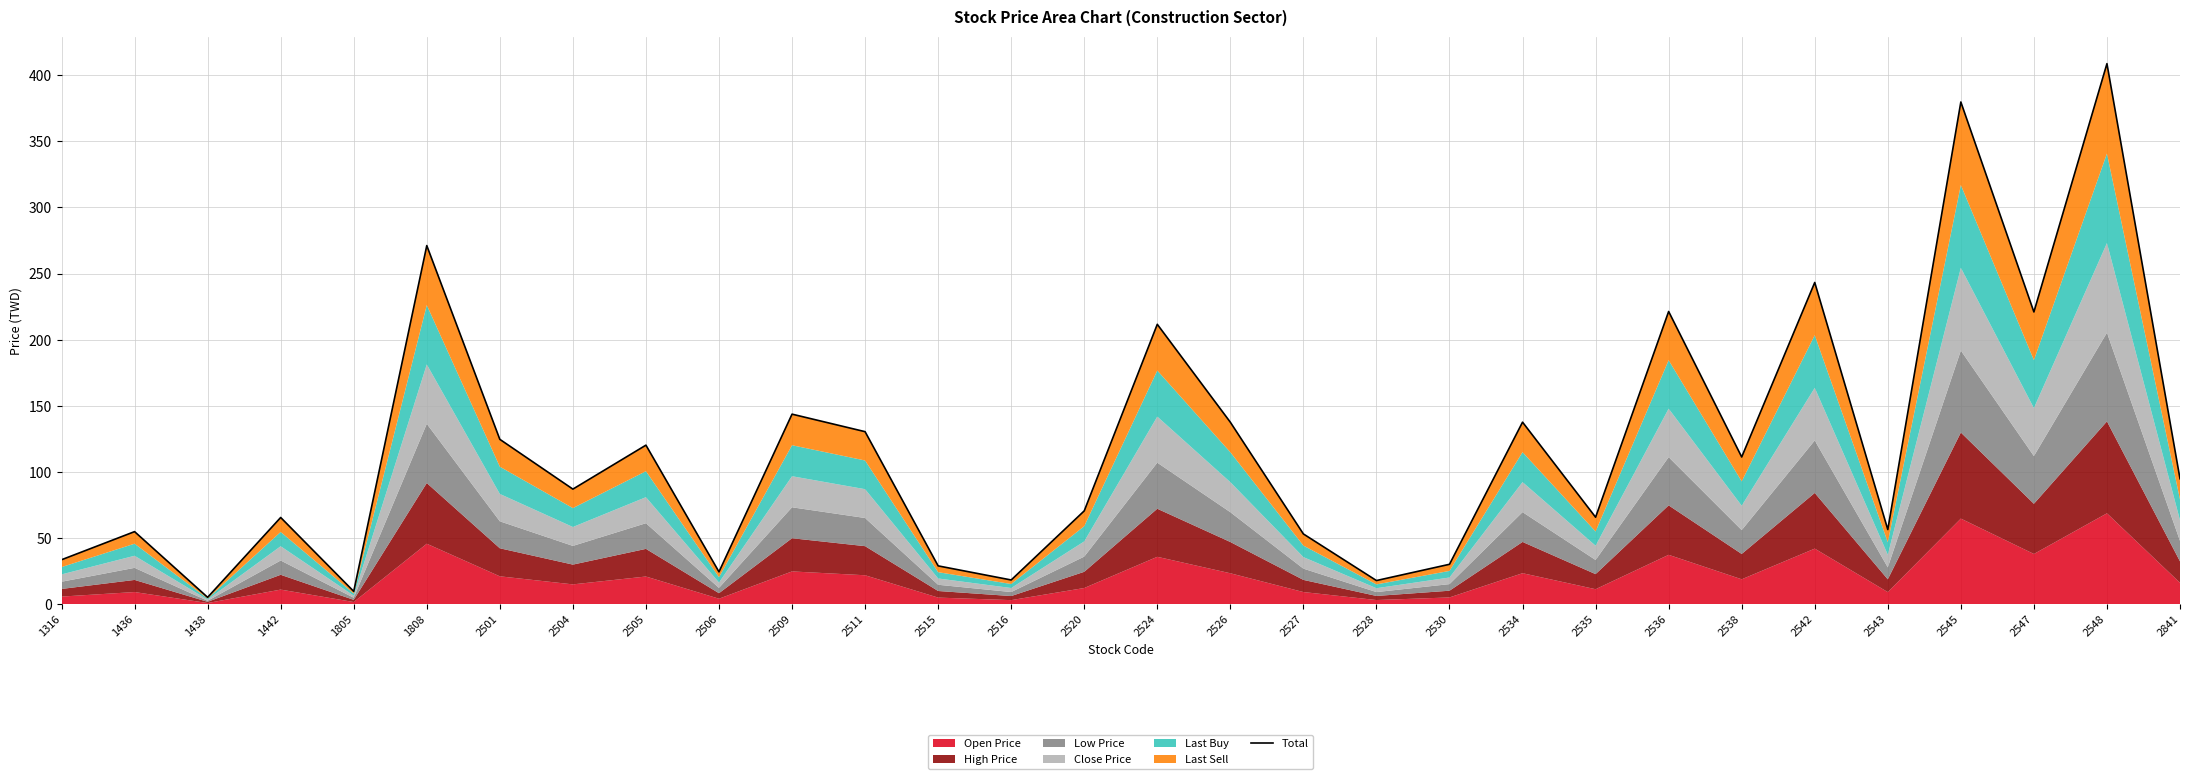

What is the minimum value shown in the chart?

5.2